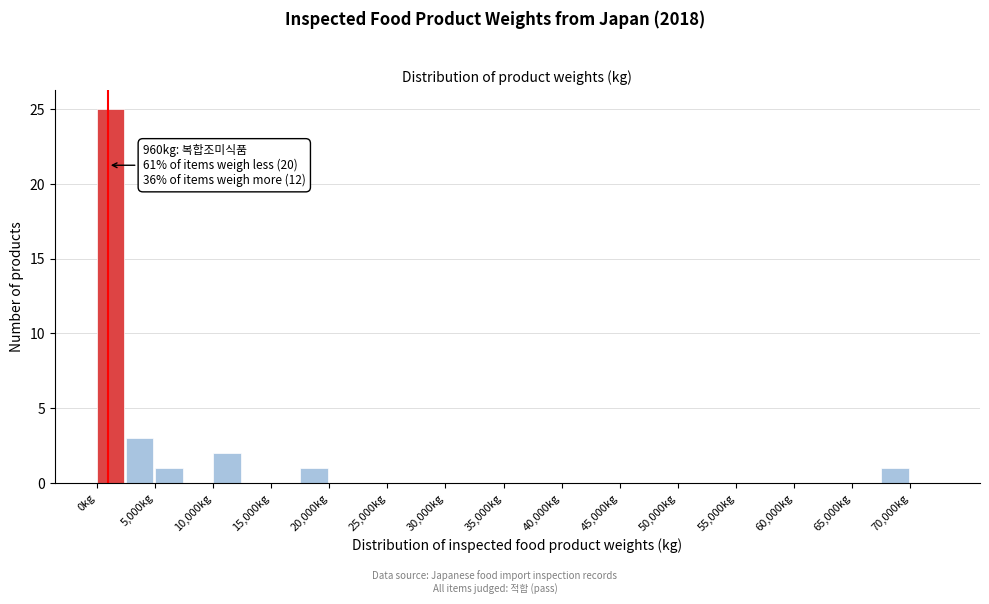

Over which range of the x-axis is the bar tallest?

0 to 2500